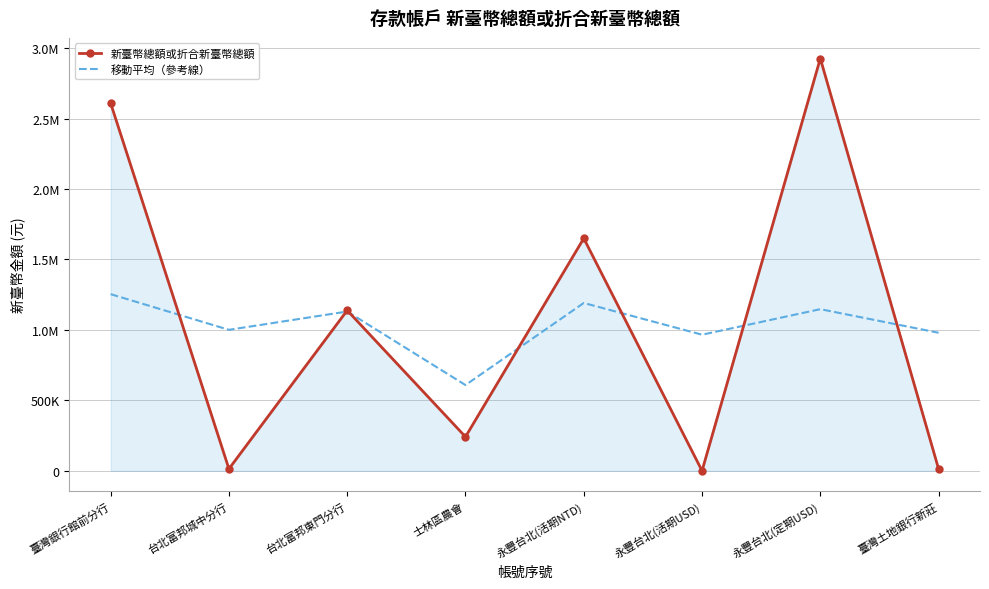

Rank the series at 永豐台北(活期NTD) from highest to lowest value.

新臺幣總額或折合新臺幣總額, 移動平均（參考線）